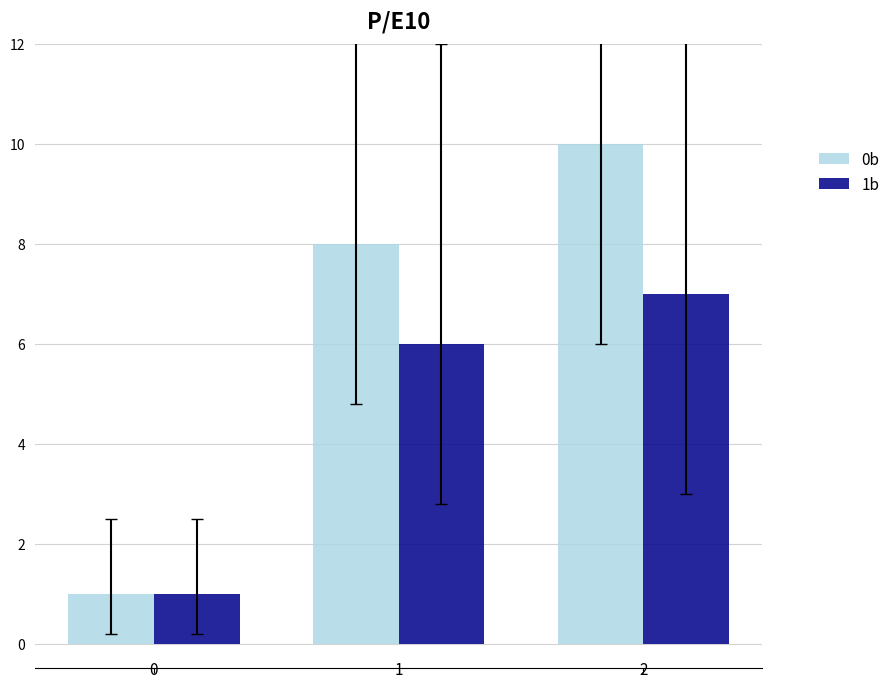

How many groups of bars are there?

3